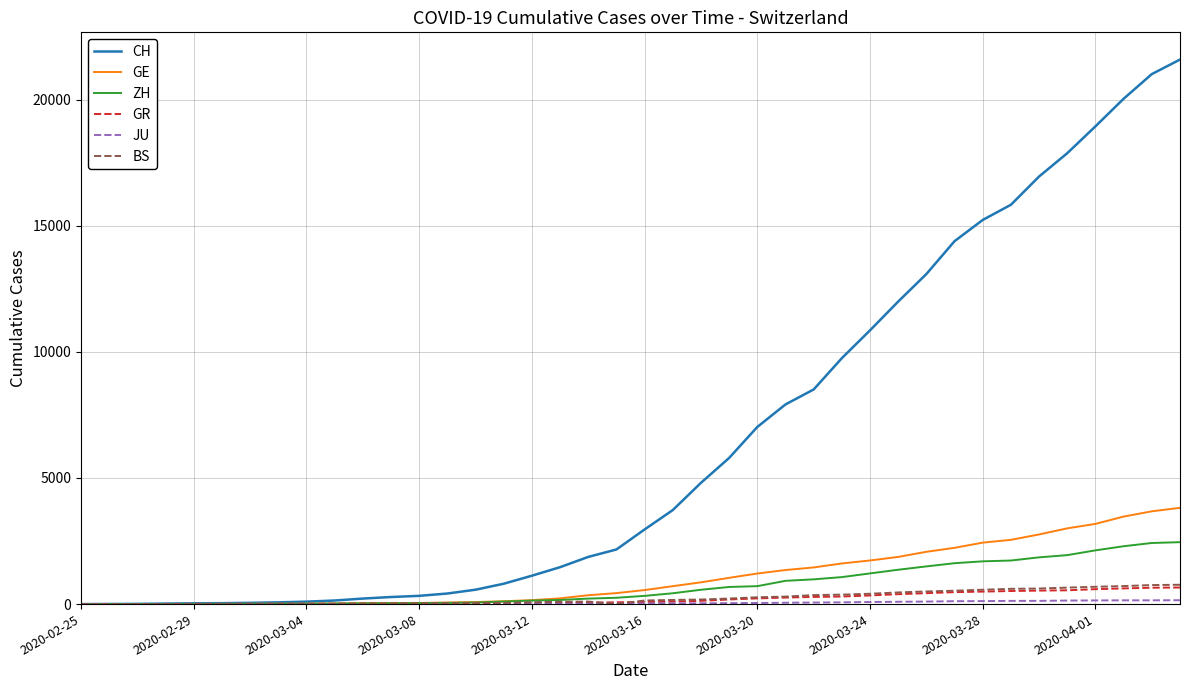

Which series has the largest total across all categories?

CH